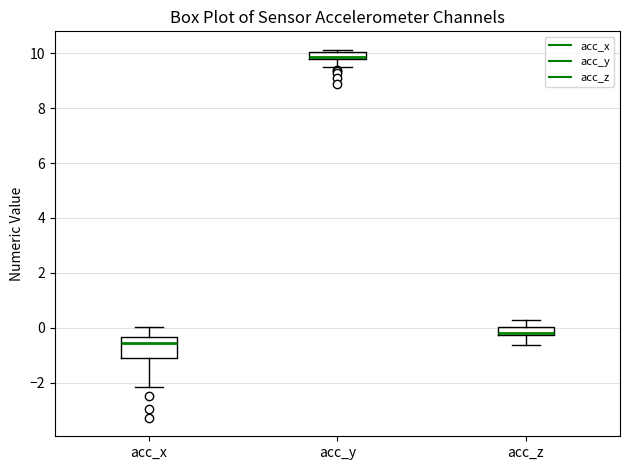

Which box is the tallest, from its lower edge to its upper edge?

acc_x